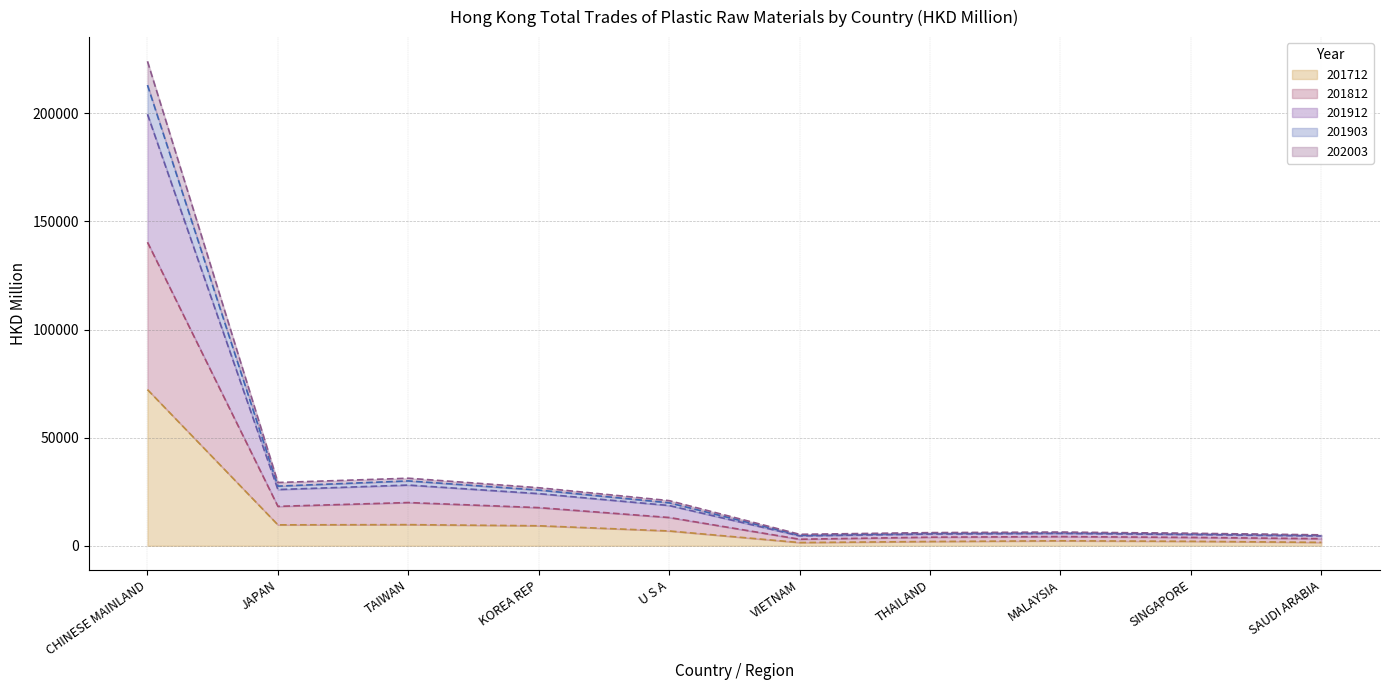

Which label corresponds to the largest value in the chart?

CHINESE MAINLAND